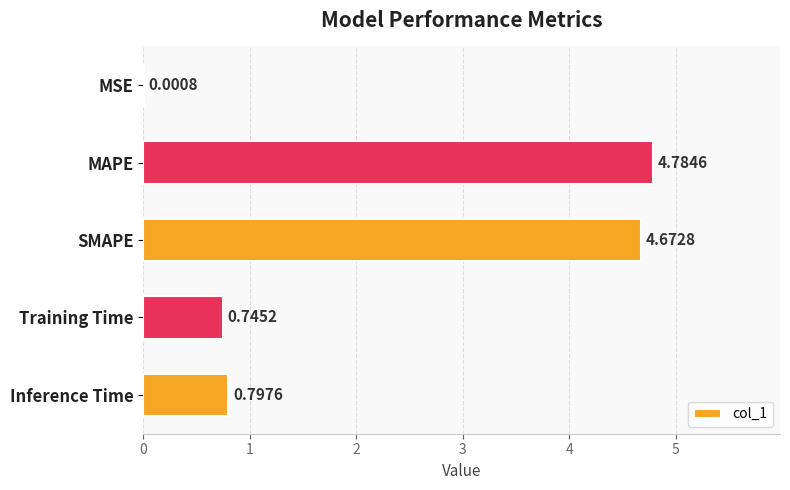

Which has a higher value, MAPE or MSE?

MAPE